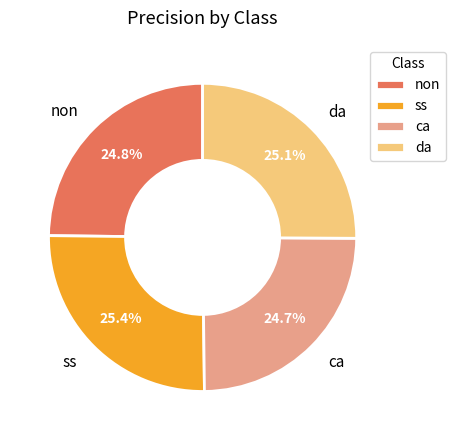

Is it true that non is 16% of the pie?

False